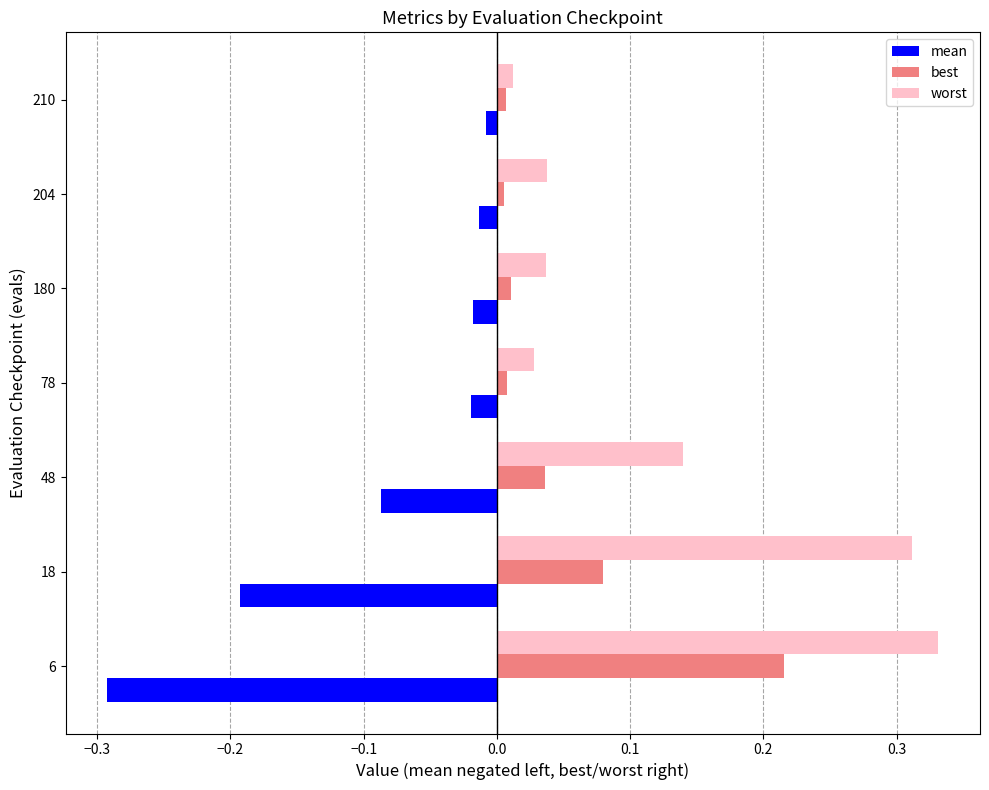

Count the number of data series in this chart.

3